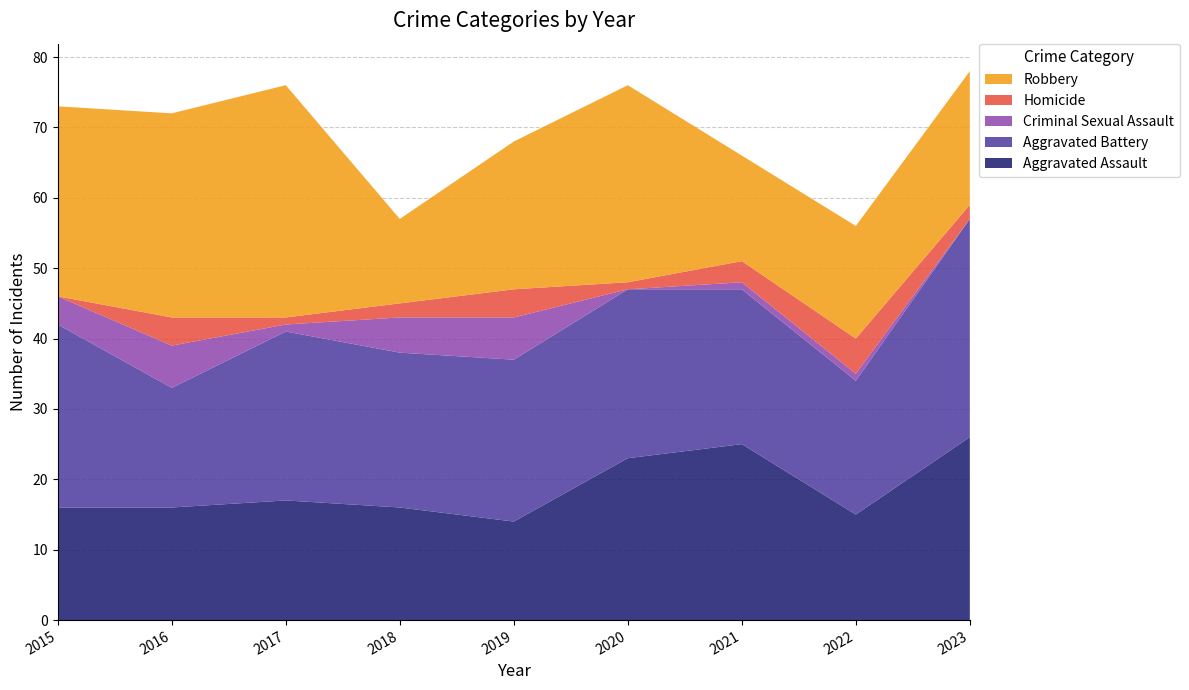

Reading left to right, list all the values displayed in this chart.

Aggravated Assault: 16	16	17	16	14	23	25	15	26
Aggravated Battery: 26	17	24	22	23	24	22	19	31
Criminal Sexual Assault: 4	6	1	5	6	0	1	1	0
Homicide: 0	4	1	2	4	1	3	5	2
Robbery: 27	29	33	12	21	28	15	16	19